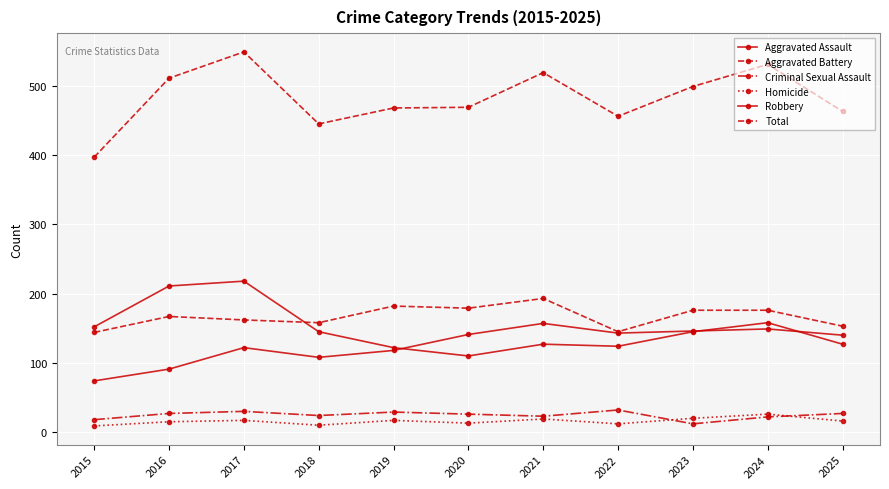

Where is Aggravated Assault nearest to the value 115?

2019